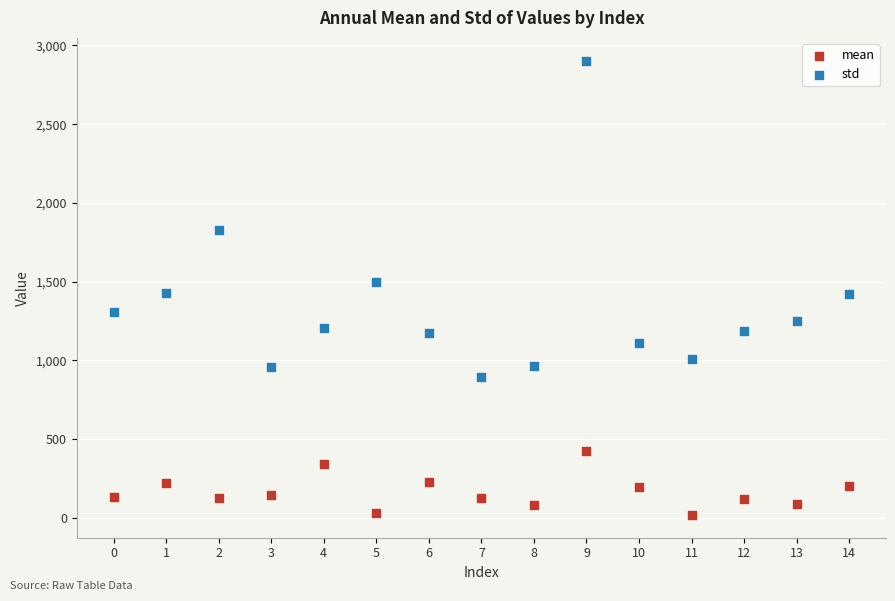

In the std series, what Y value is closest to 1898?

1829